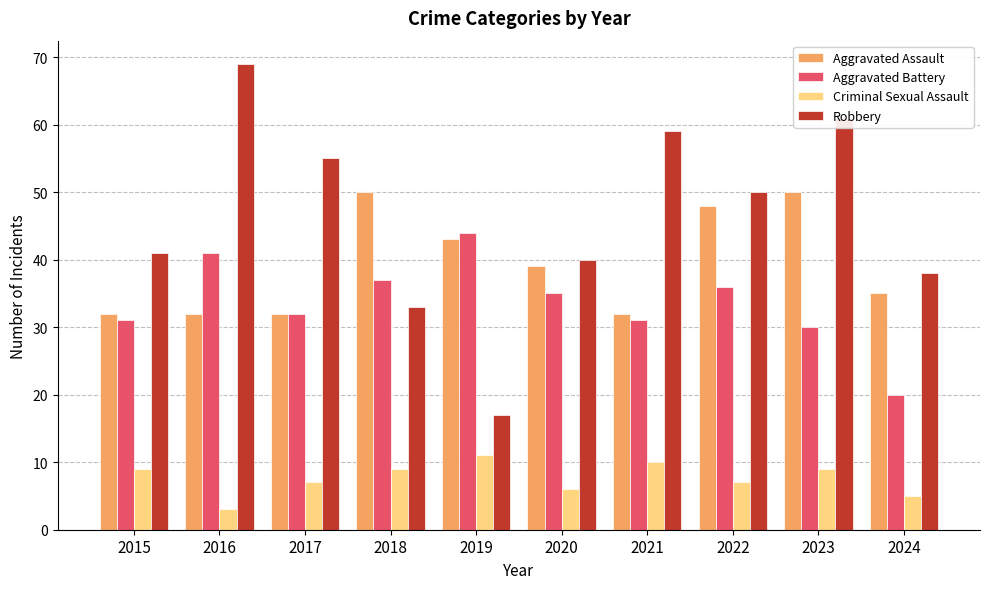

Which series has the largest range (max minus min)?

Robbery